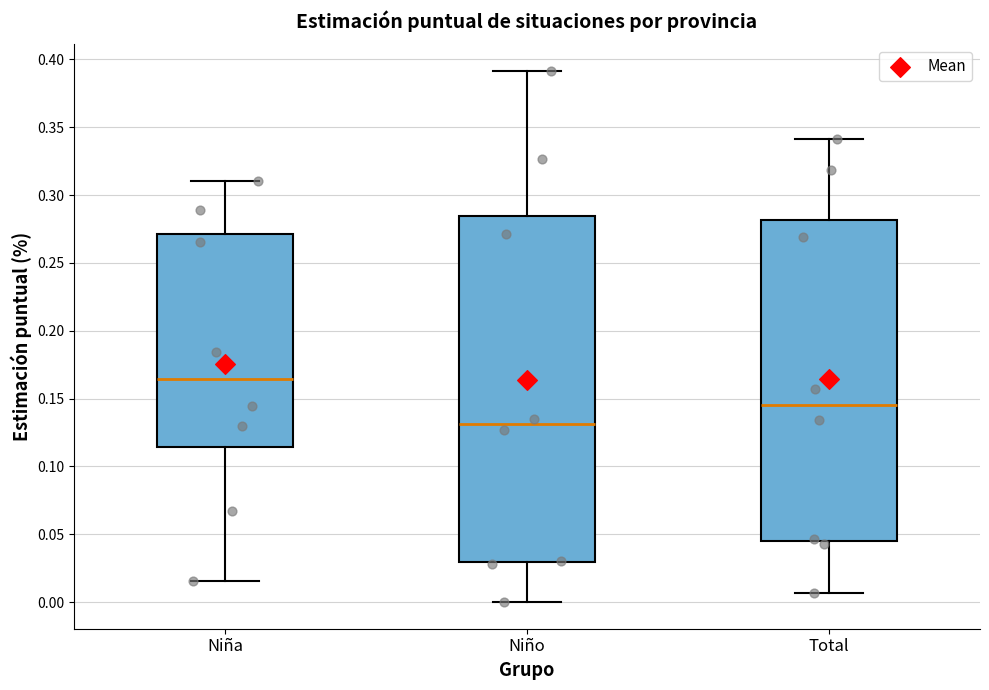

Where is the lower edge of the box for Niña on the y-axis? The values are not printed on the chart, so give them approximately, as read against the axis.

0.115